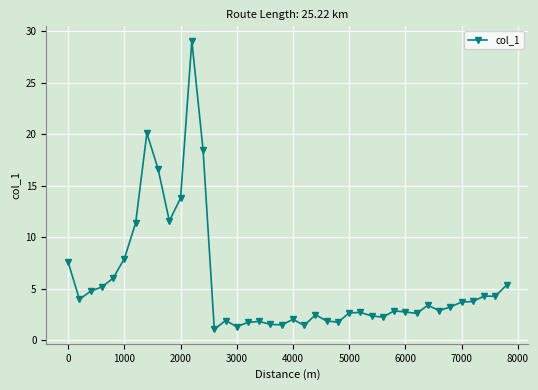

True or false: there are more than 1 points higher than both neighbors.

True